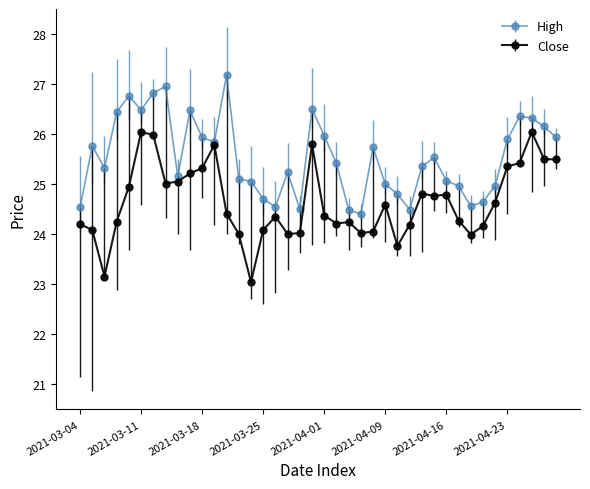

List the series in order of their peak value, lowest first.

Close, High